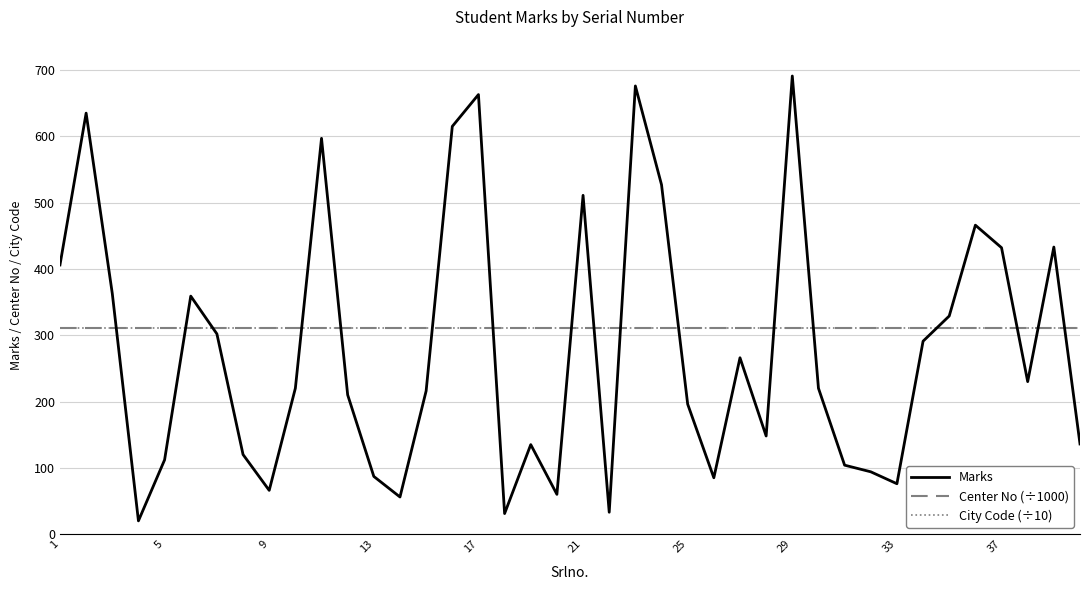

At how many categories does at least one series exceed 217?

40